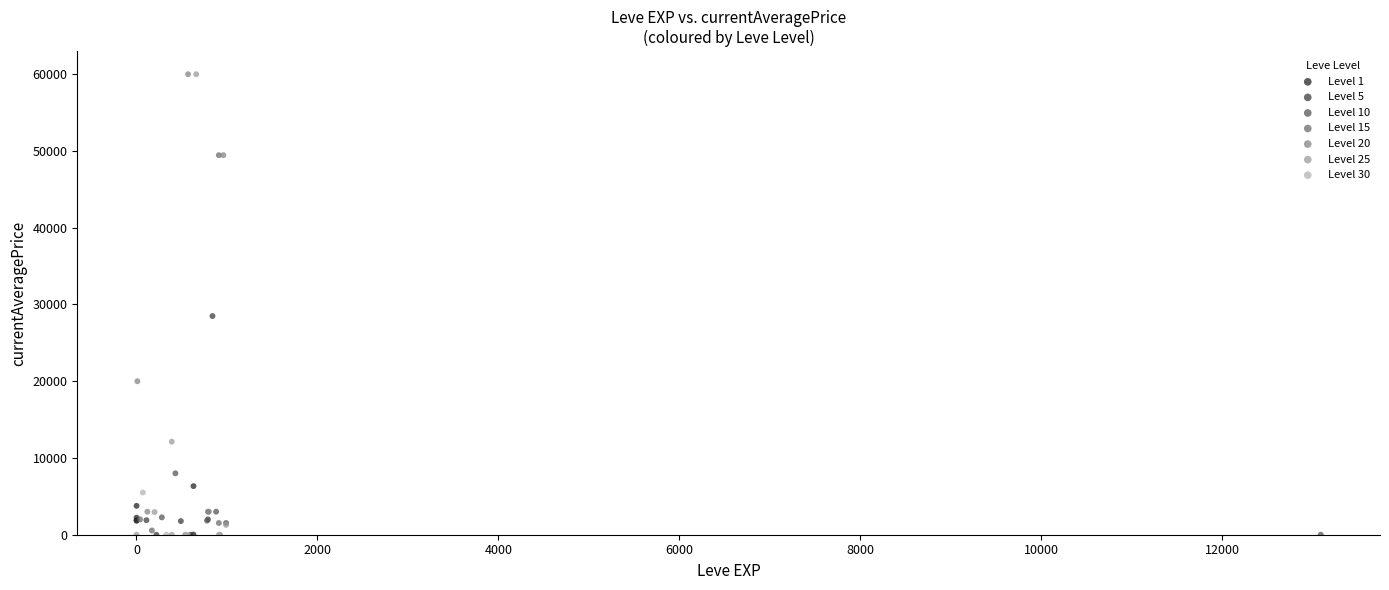

What are all the series names shown in the legend?

Level 1, Level 5, Level 10, Level 15, Level 20, Level 25, Level 30